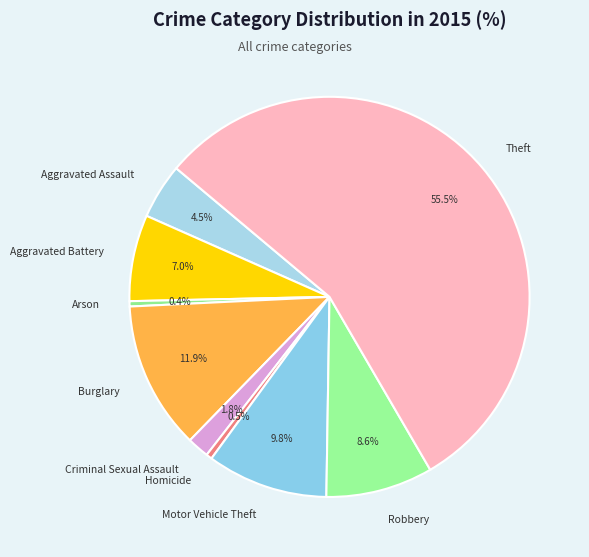

Between Homicide and Burglary, which is larger?

Burglary